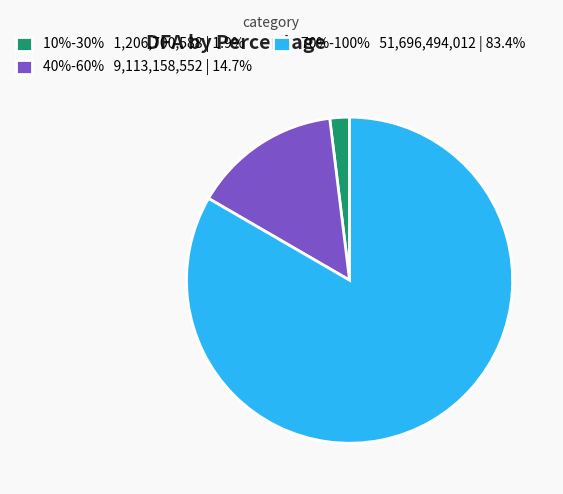

What is the ratio of the value at 70%-100% 51,696,494,012 | 83.4% to the value at 10%-30% 1,206,700,588 | 1.9%?

42.8